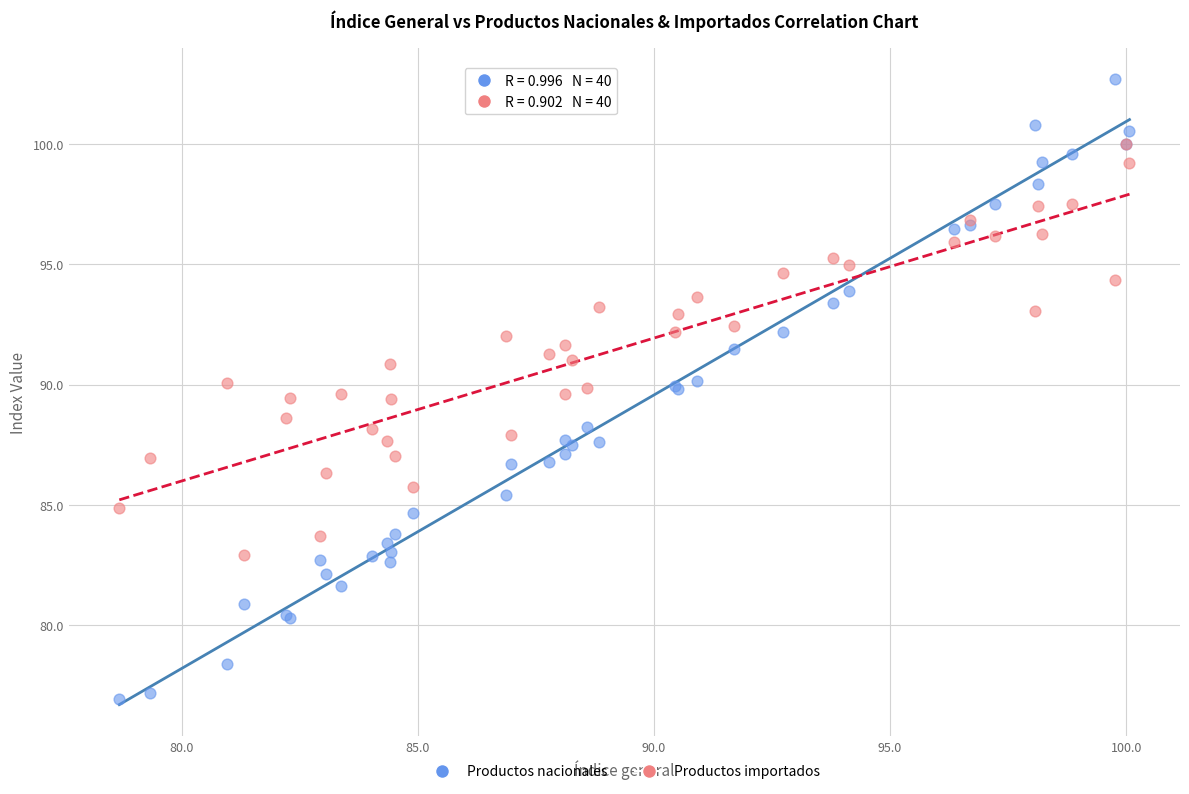

Which series has the largest Y range (max minus min)?

Productos nacionales